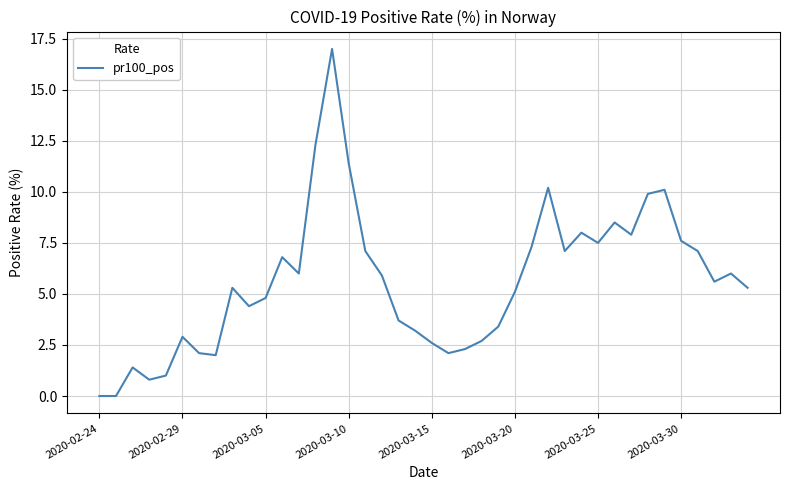

What is the maximum value shown in the chart?

17.0